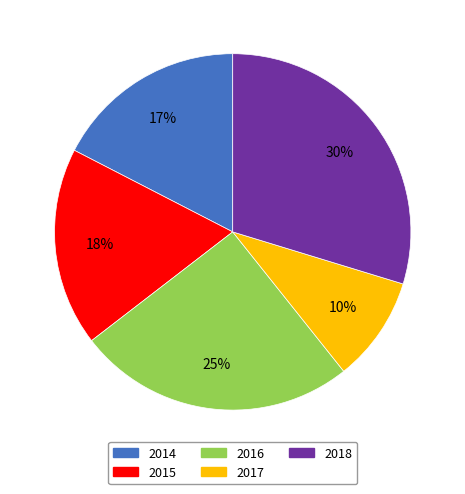

Is 2018 the majority of the pie?

No